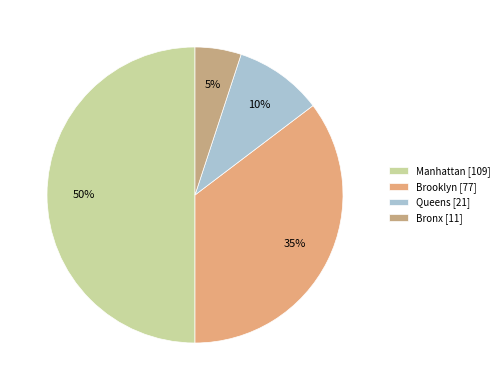

True or false: Brooklyn accounts for 42% of the total.

False